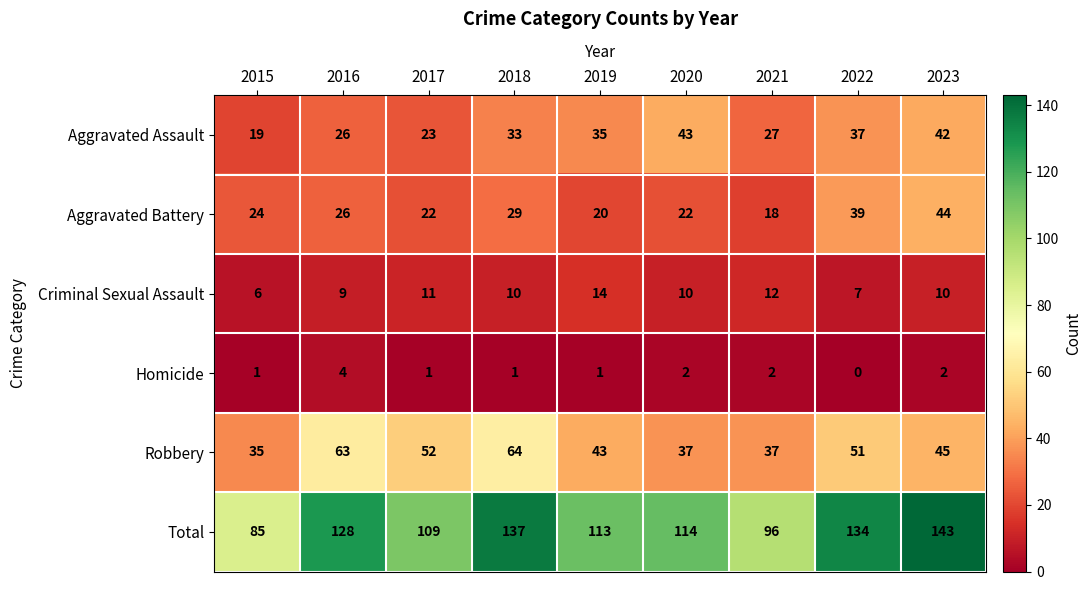

How many Criminal Sexual Assault values are between 9 and 11?

5